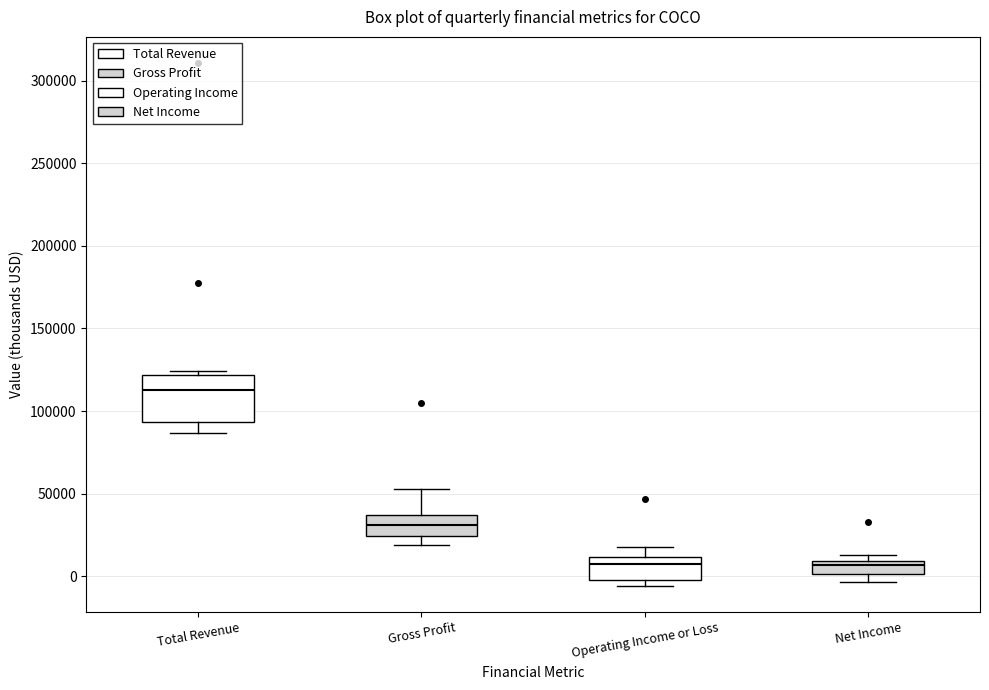

Which box has the highest median line?

Total Revenue